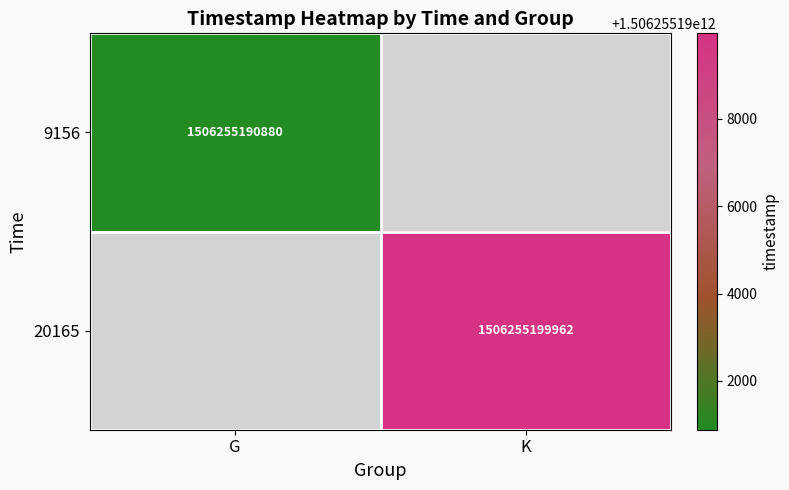

Is it true that 9156 equals 562040516414 at G?

False